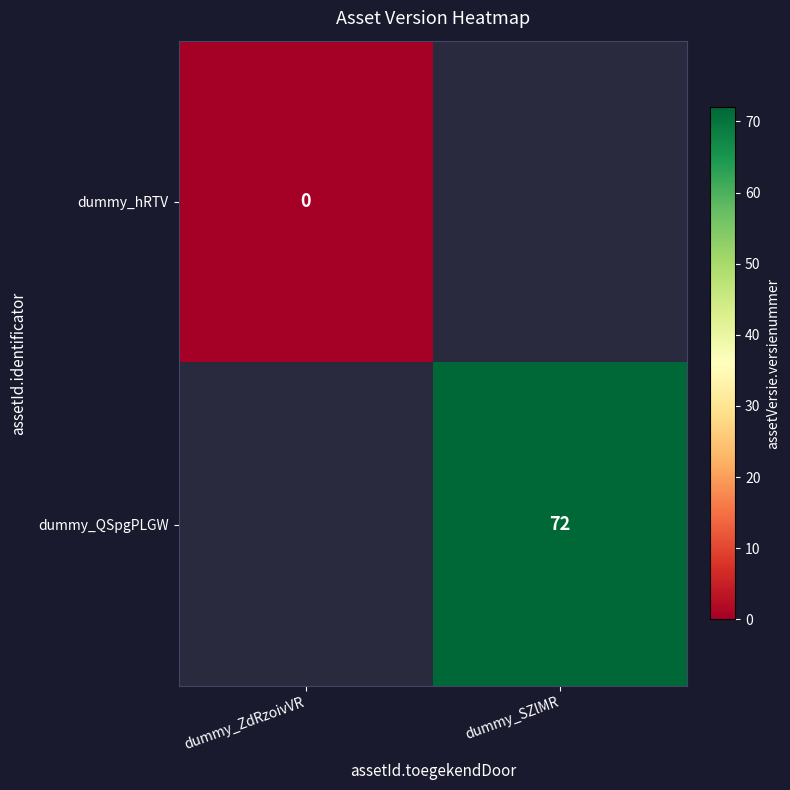

The value of dummy_QSpgPLGW at dummy_SZlMR is 72. True or false?

True